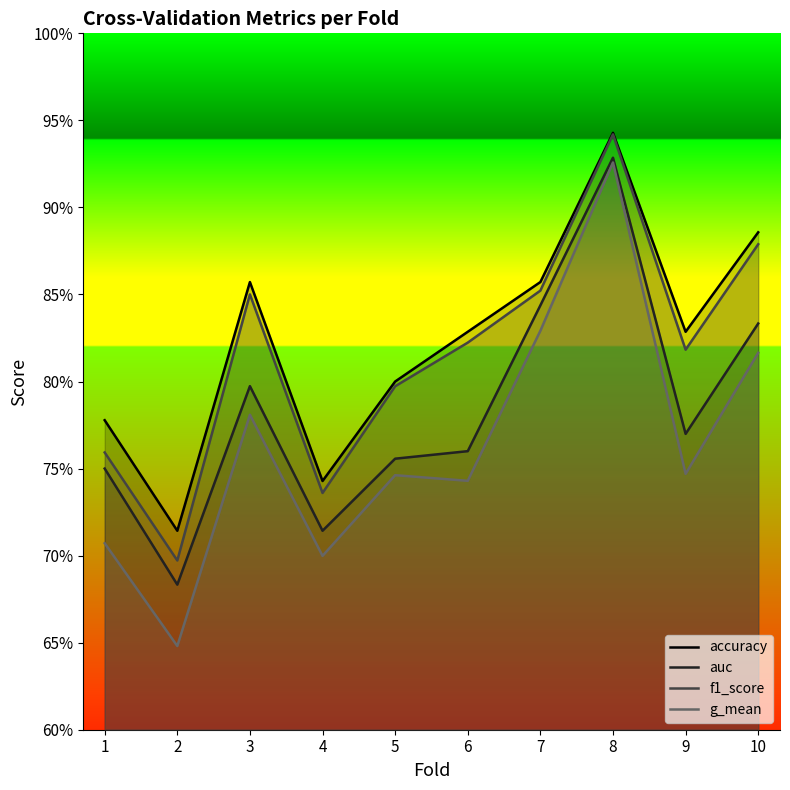

True or false: f1_score and auc cross at least once.

False